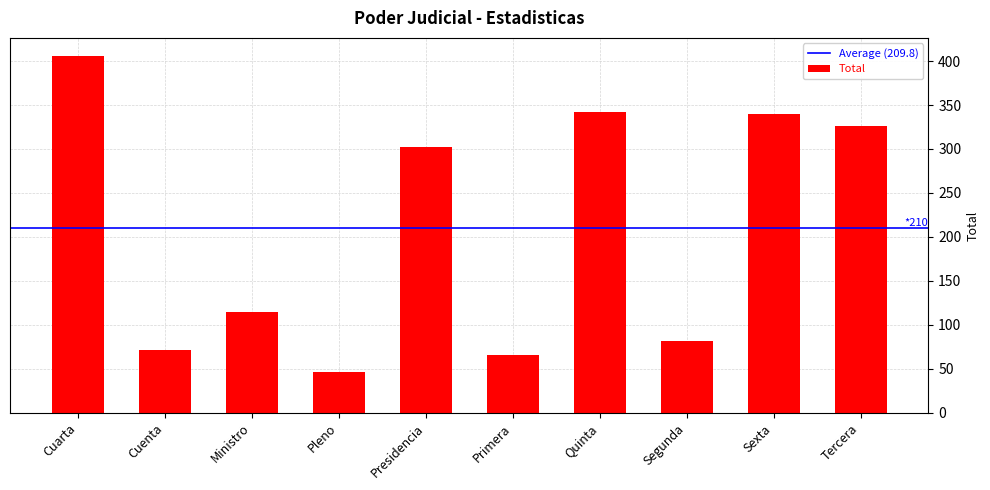

The chart shows a value of 115 at Ministro. True or false?

True